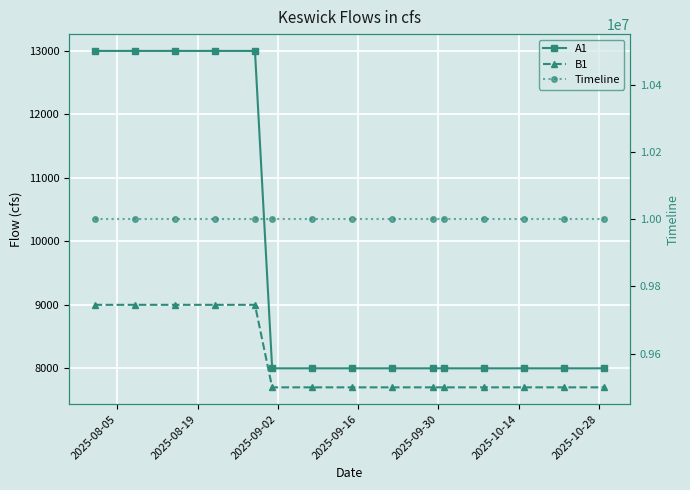

What is the value of the A1 point at the 7th from the left?

8000